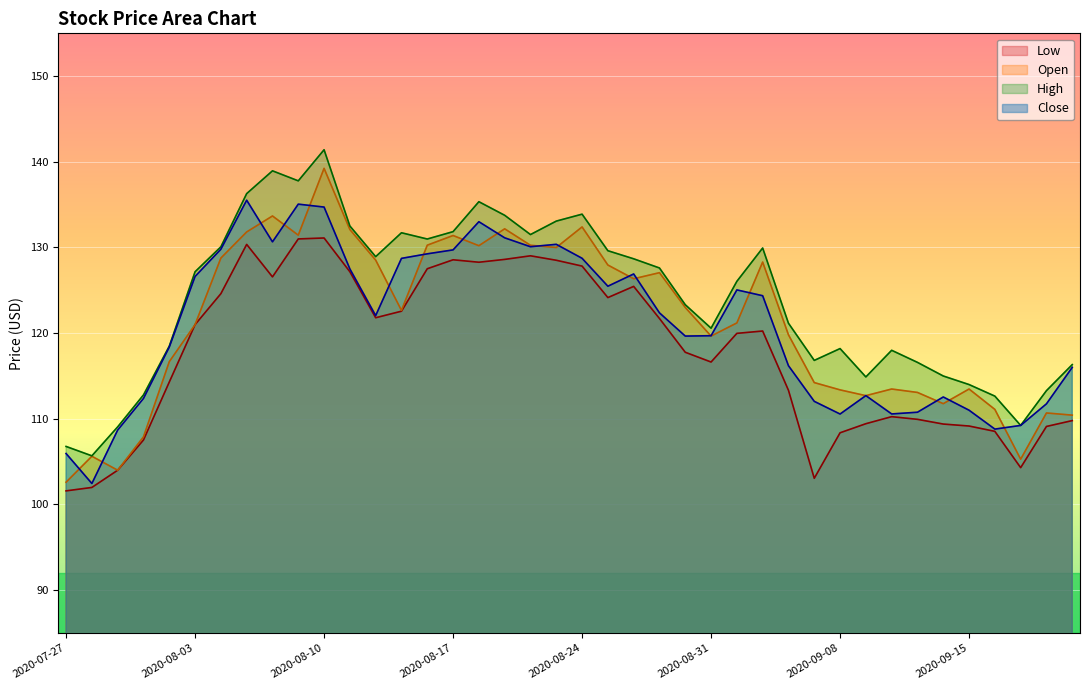

True or false: Open and Low cross at least once.

False